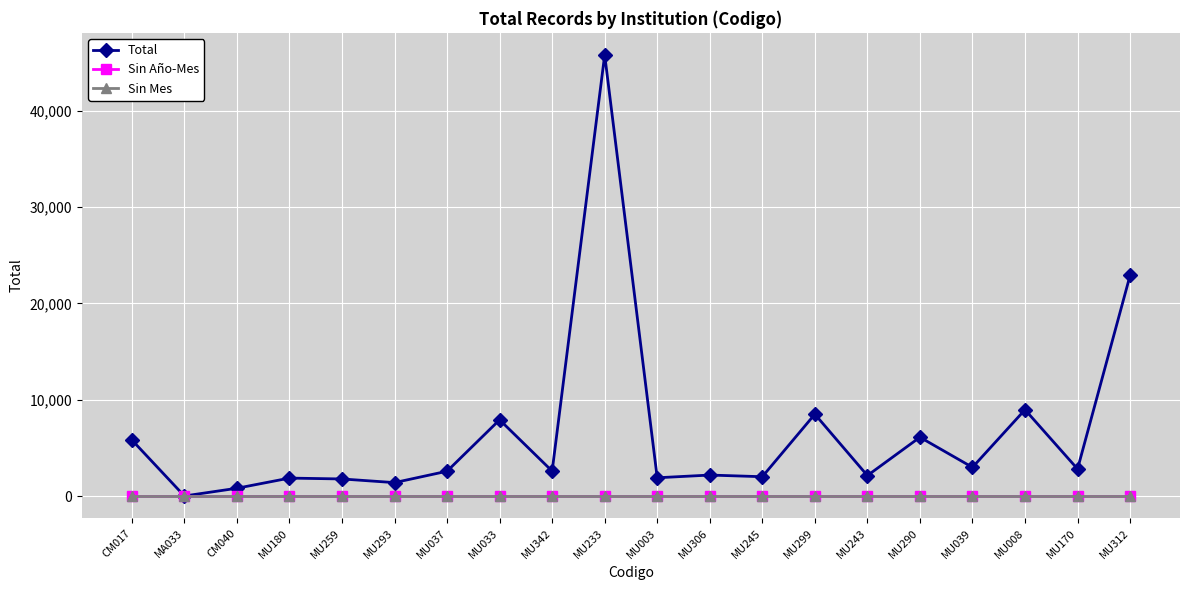

Which has a higher value, CM040 or MU299?

MU299